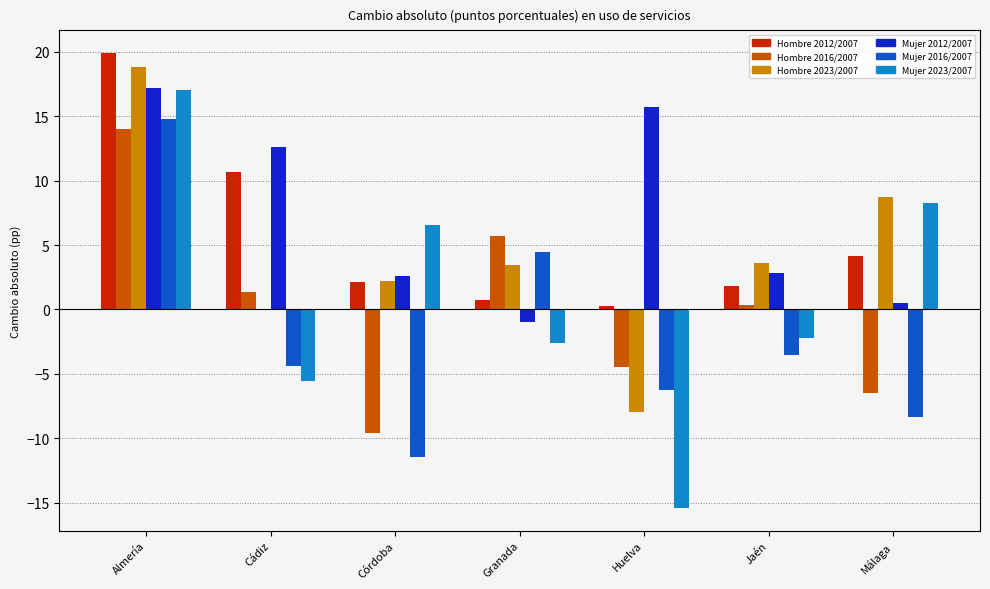

Which series has the largest total across all categories?

Mujer 2012/2007